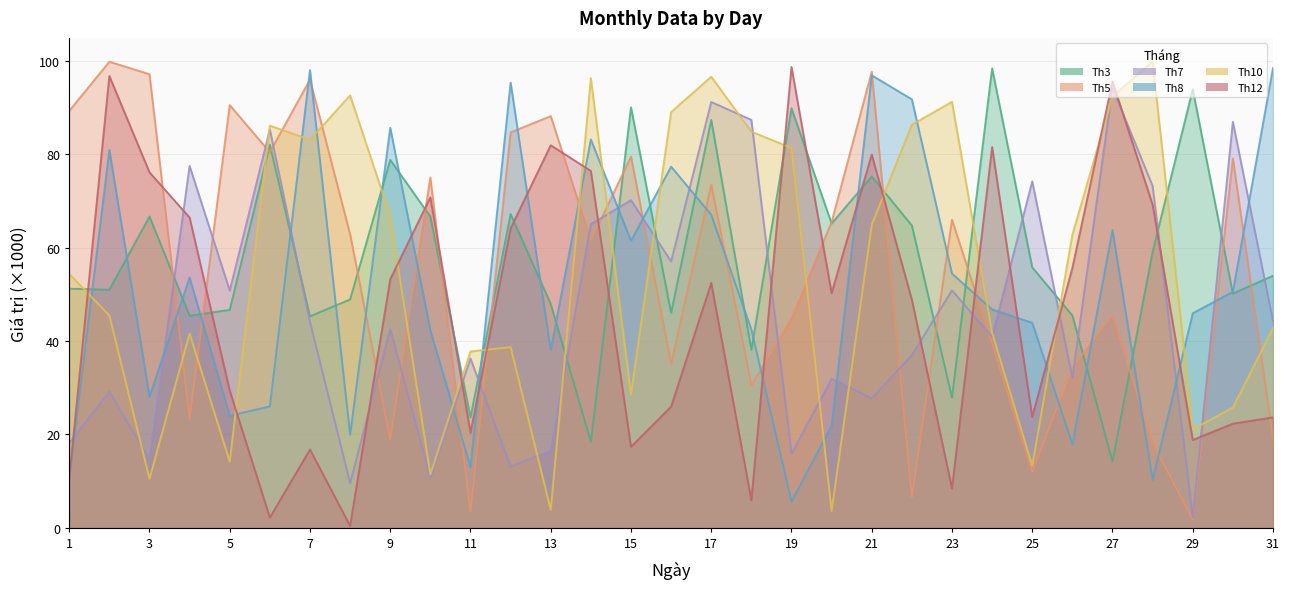

Rank the series at 21 from lowest to highest value.

Th7, Th10, Th3, Th12, Th8, Th5